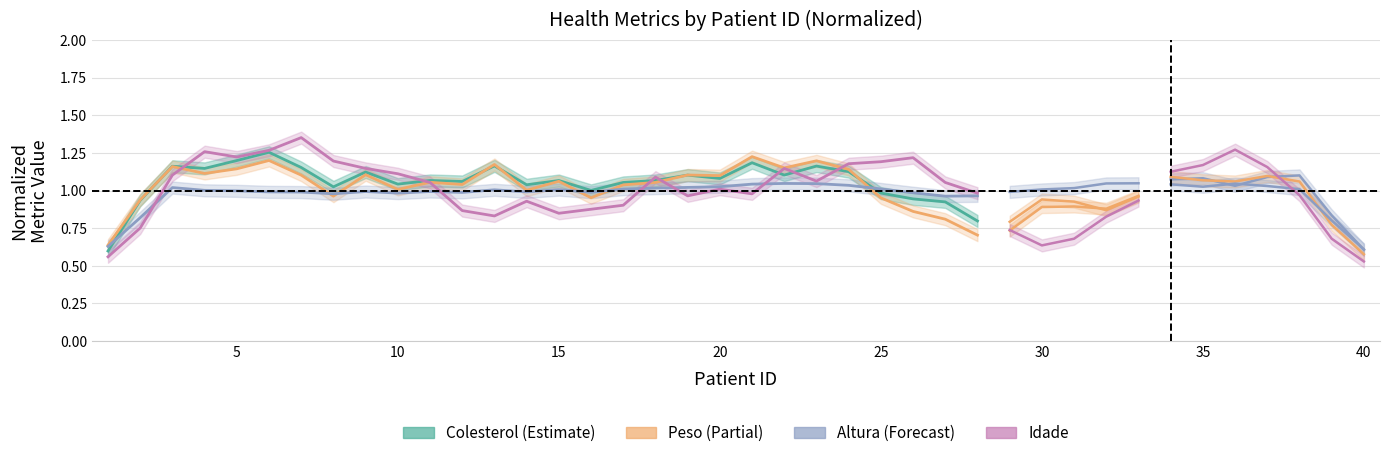

True or false: Idade and Peso cross at least once.

True